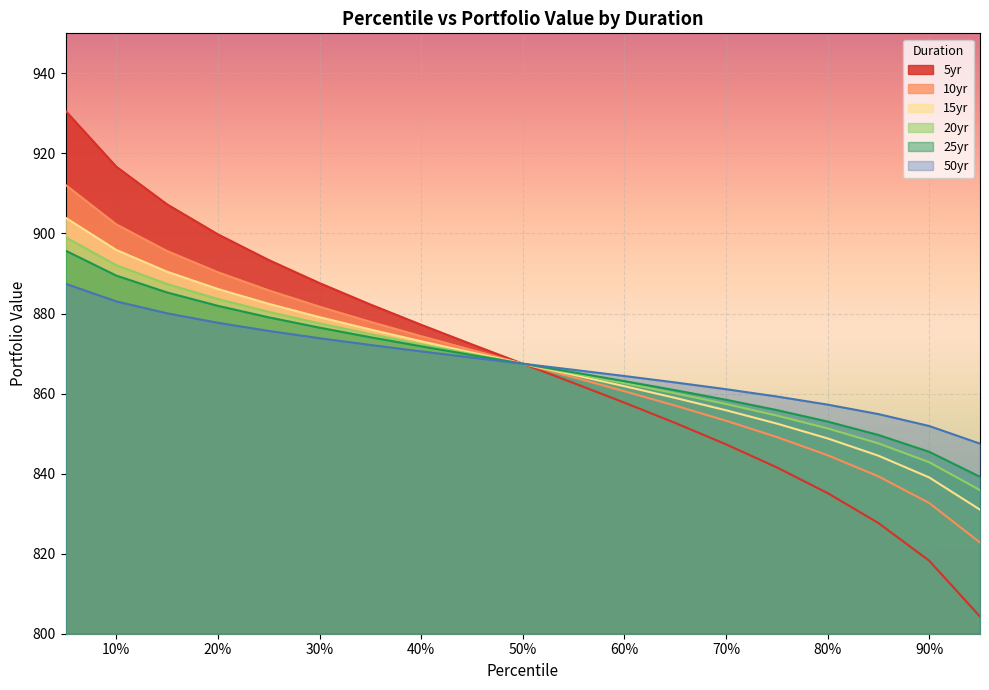

At how many categories does at least one series exceed 921?

1